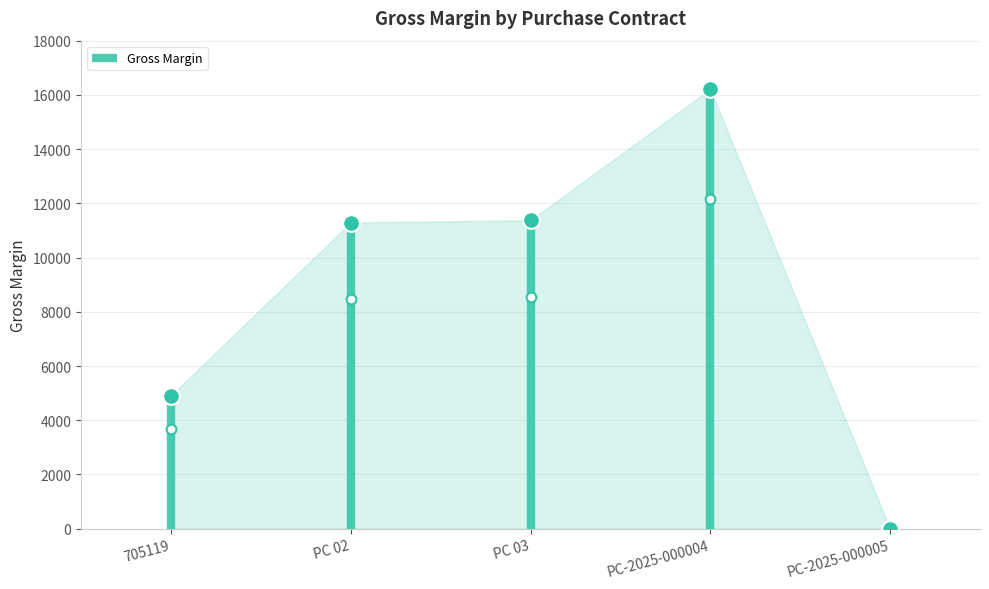

Is it true that the value at PC 03 is 11377.8?

True